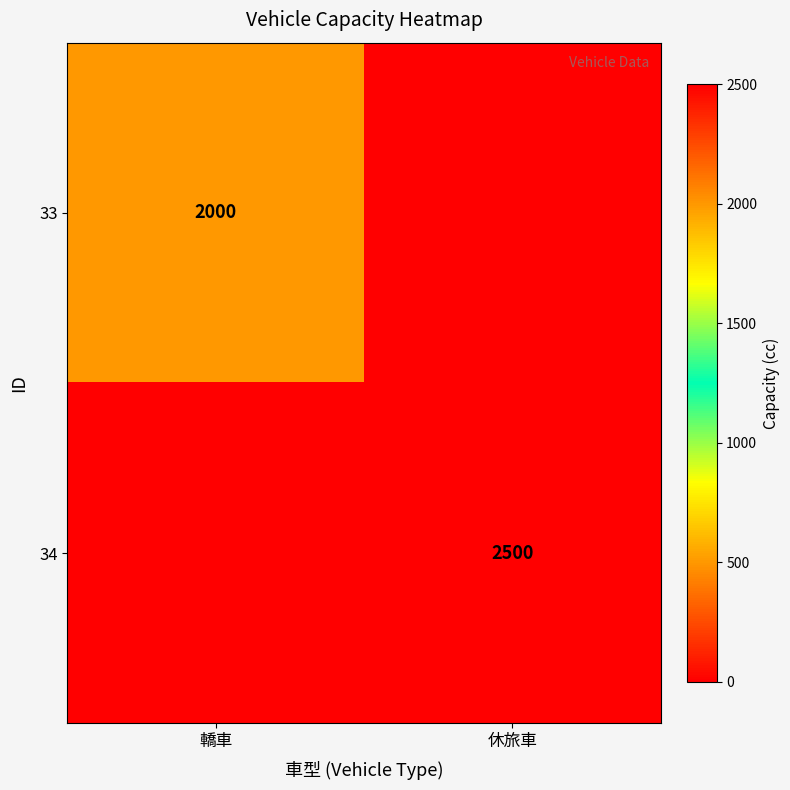

The 33 series shows 2000 at 轎車. True or false?

True